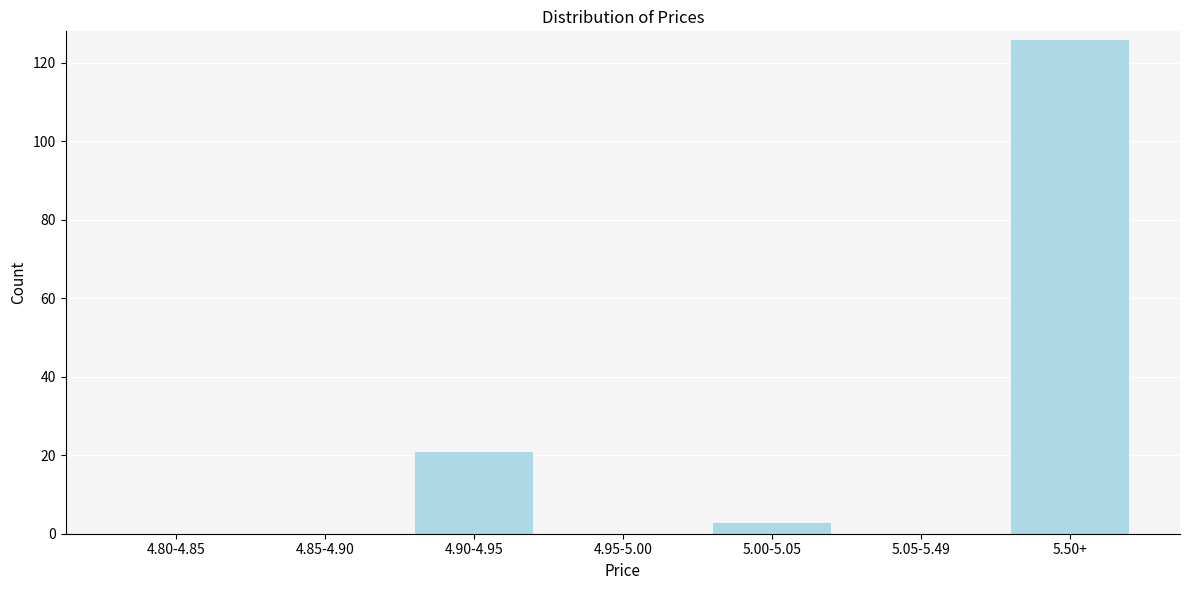

Reading left to right, list all the values displayed in this chart.

4.80-4.85=0	4.85-4.90=0	4.90-4.95=21	4.95-5.00=0	5.00-5.05=3	5.05-5.49=0	5.50+=126